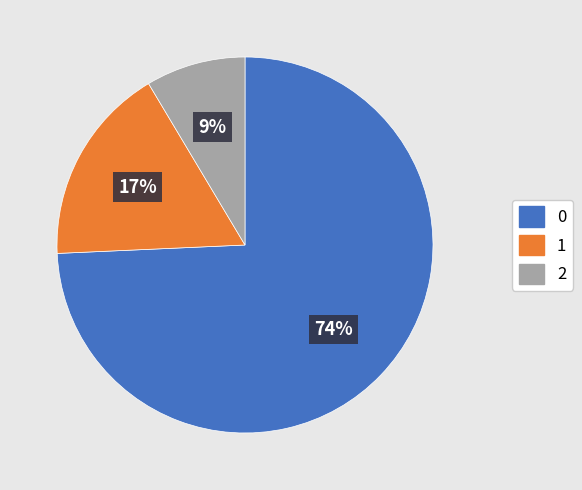

Combined, do 0 and 2 account for over 50%?

Yes